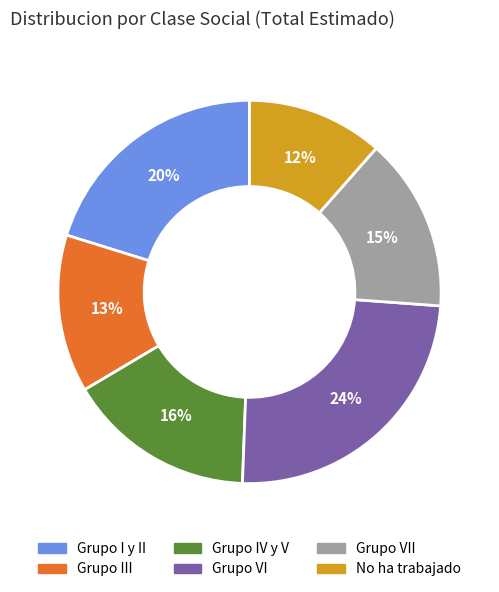

Count the number of slices in the pie.

6